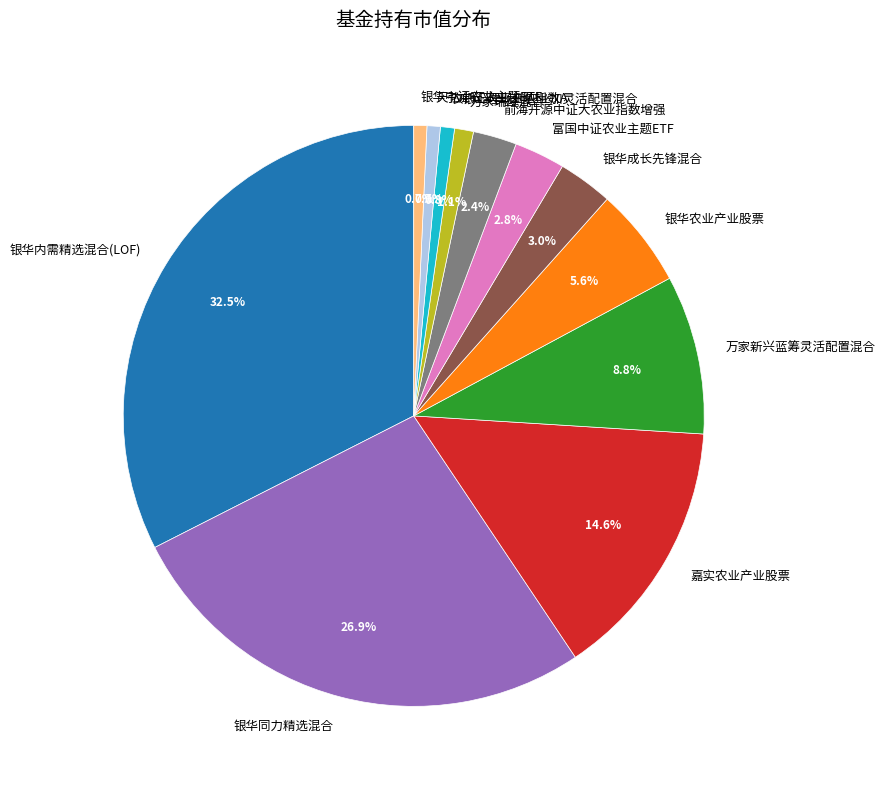

To the nearest percent, what portion does 天弘中证农业主题指数A represent?

1%